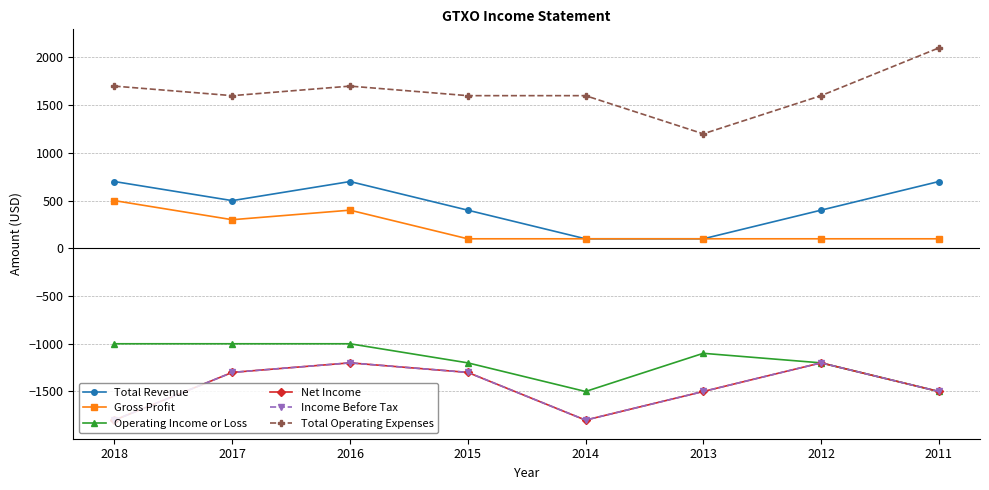

Rank the series by their maximum value, from highest to lowest.

Total Operating Expenses, Total Revenue, Gross Profit, Operating Income or Loss, Net Income, Income Before Tax